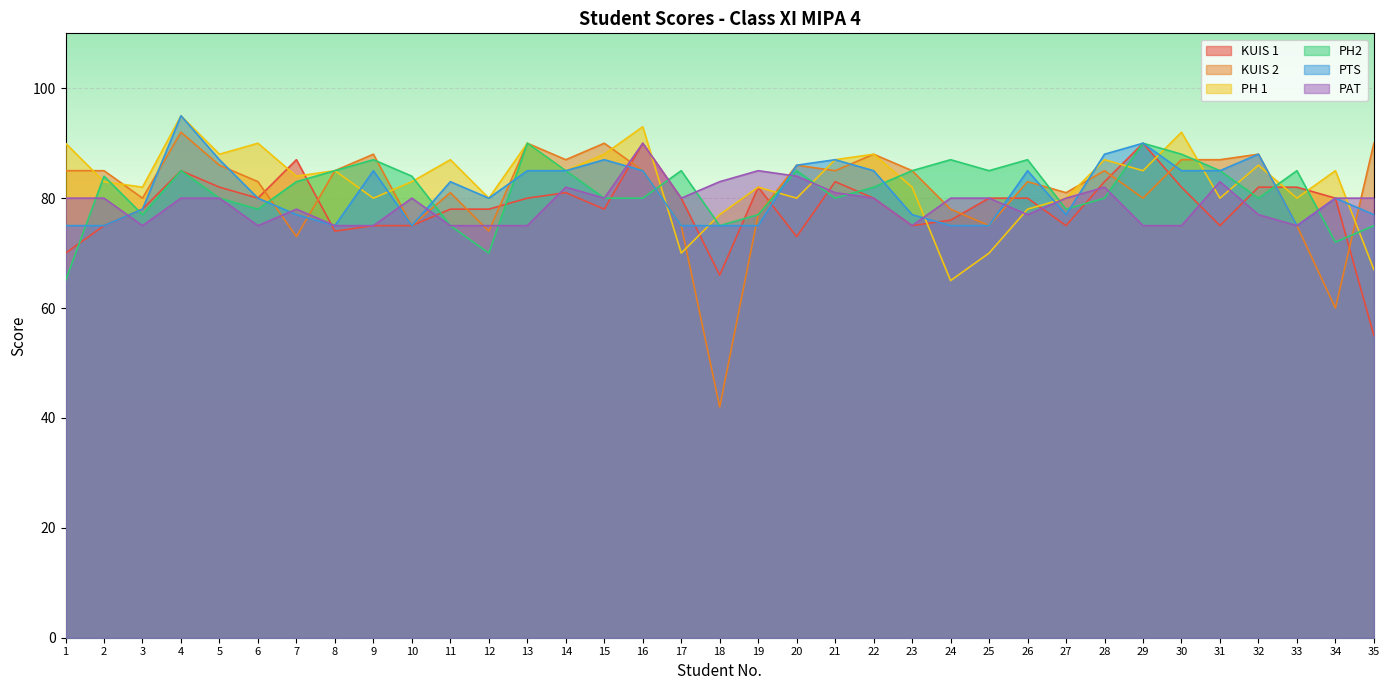

At which label is KUIS 1 closest to 72?

20